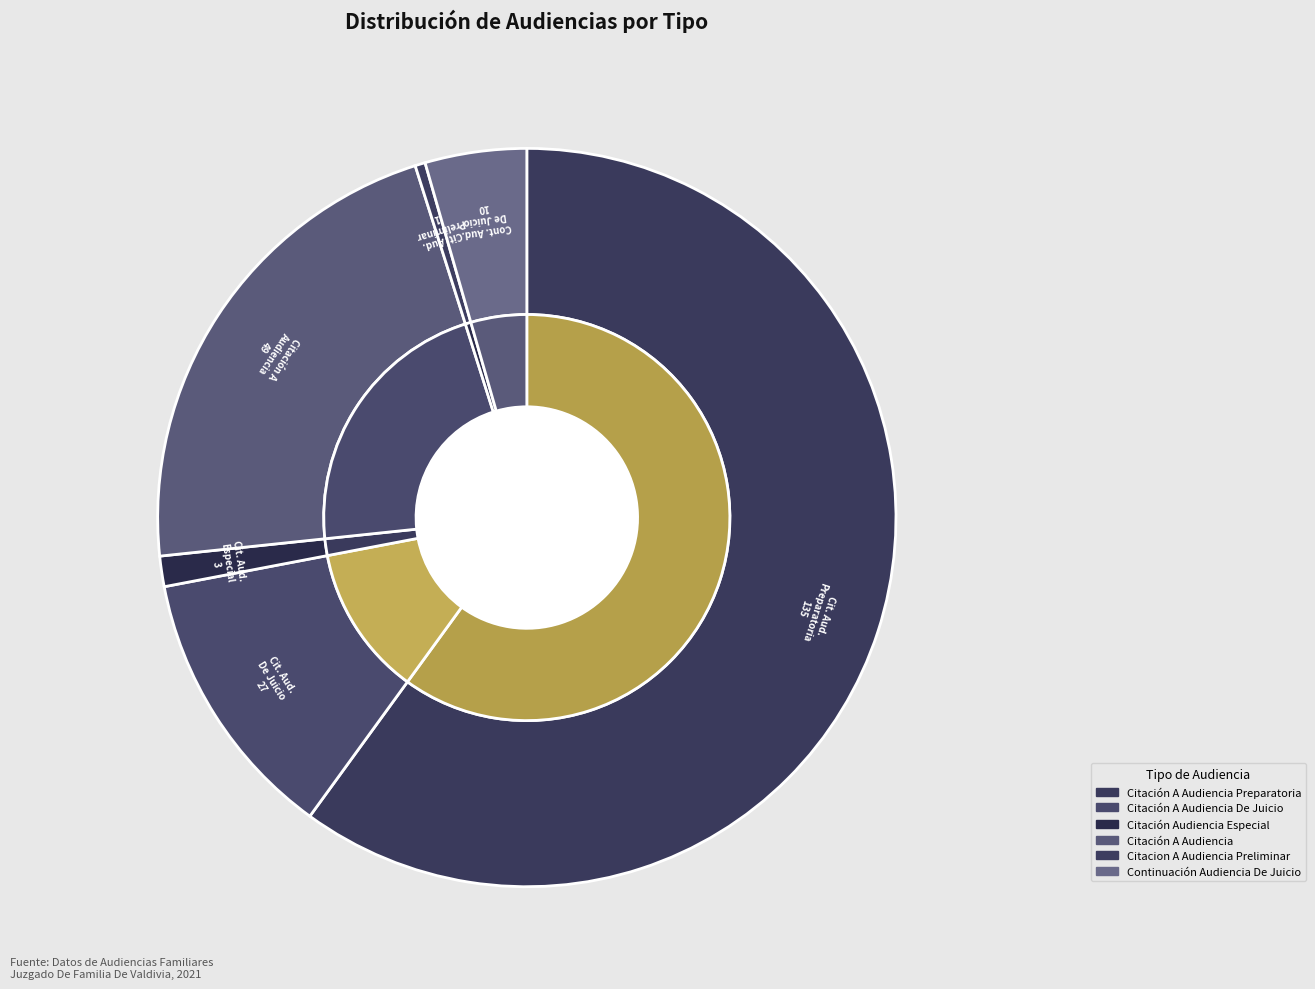

To the nearest percent, what is the difference between the Citación A Audiencia Preparatoria and Continuación Audiencia De Juicio slice percentages?

56%